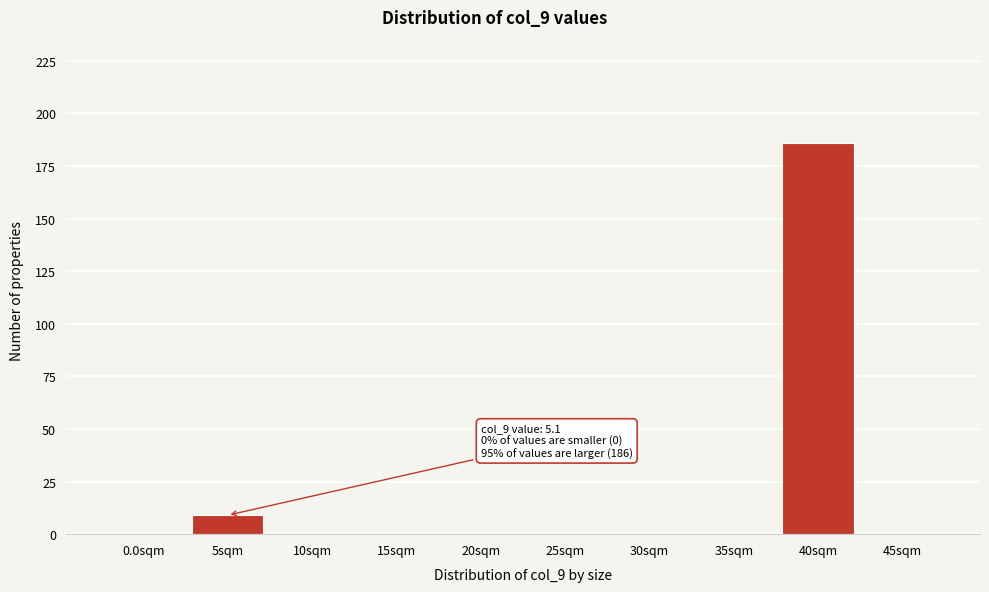

Reading right to left, list all the values displayed in this chart.

45sqm=0	40sqm=186	35sqm=0	30sqm=0	25sqm=0	20sqm=0	15sqm=0	10sqm=0	5sqm=9	0.0sqm=0